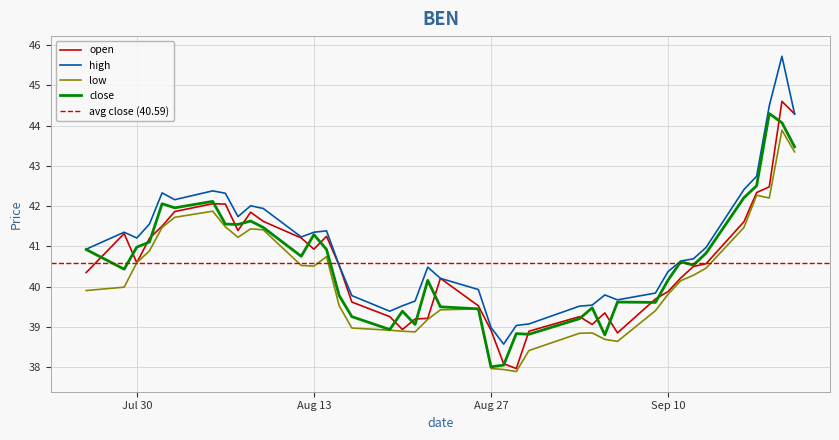

Rank the series at 2013-08-14 from highest to lowest value.

high, open, close, low